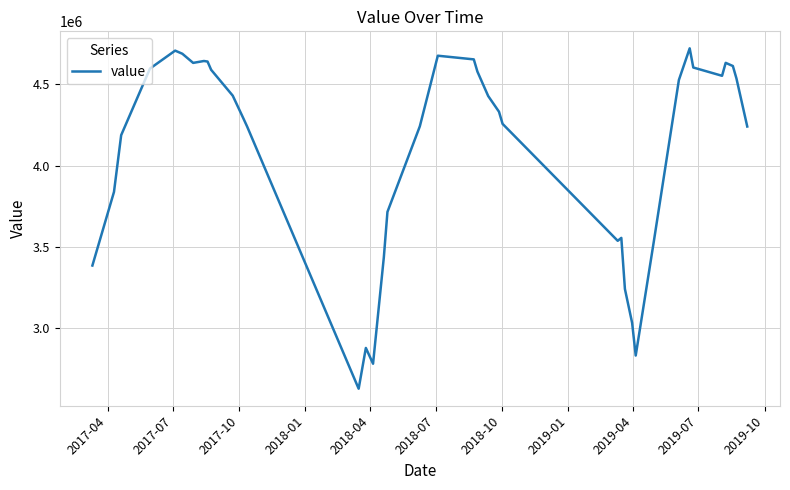

What is the minimum value shown in the chart?

2627700